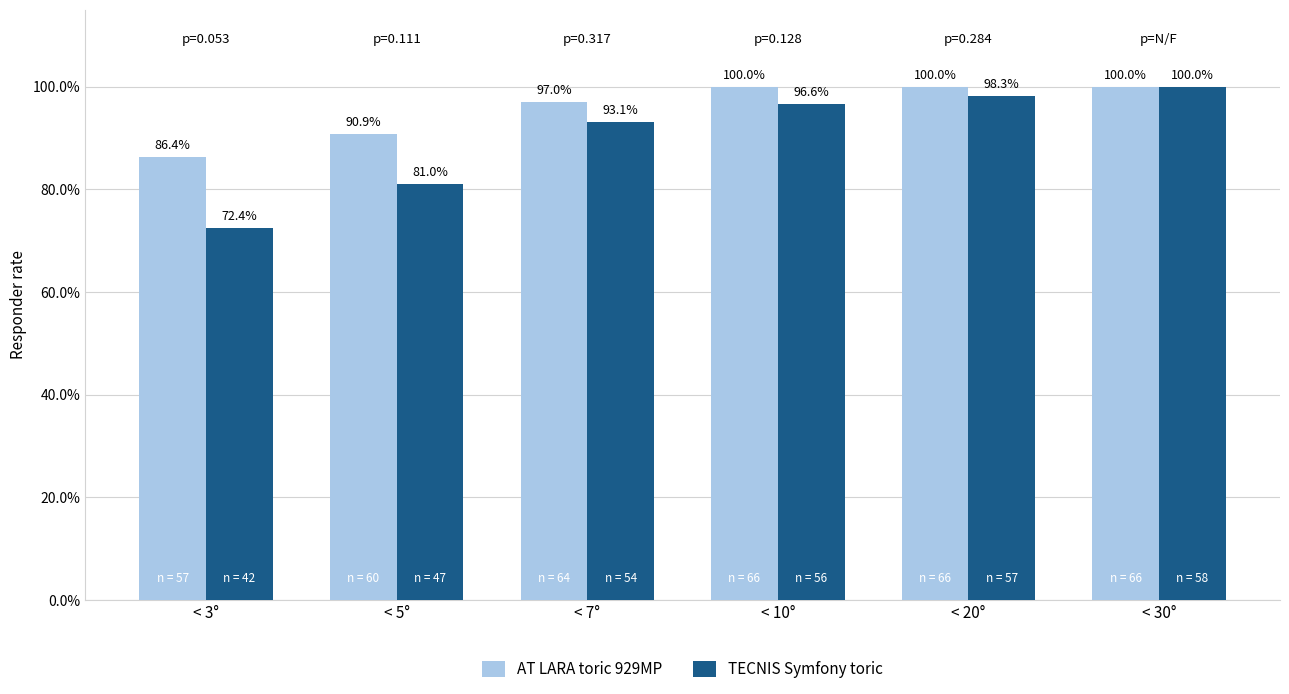

At which label does TECNIS Symfony toric reach its minimum?

< 3°